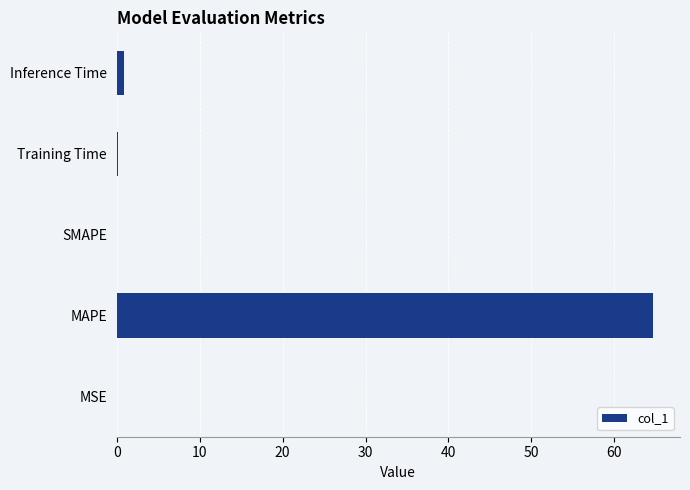

Which has a higher value, MSE or MAPE?

MAPE